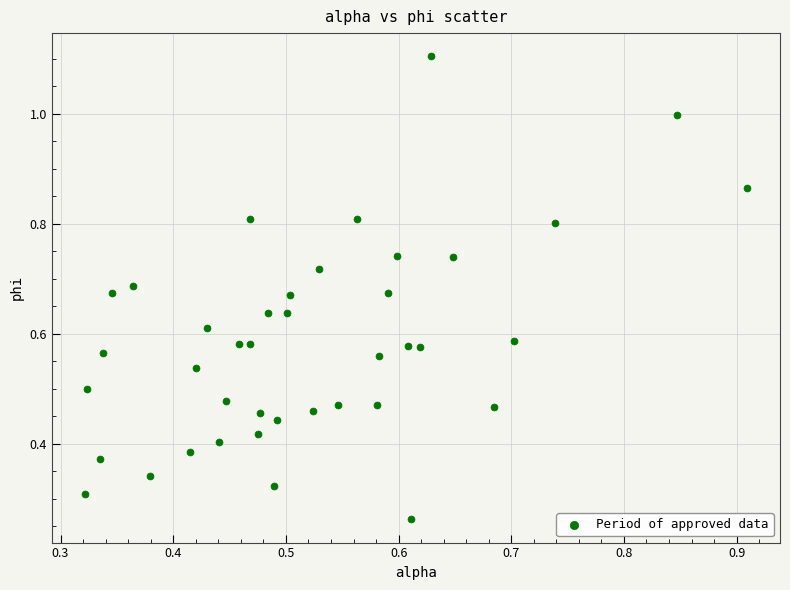

What is the range of Y values (max minus min)?

0.8